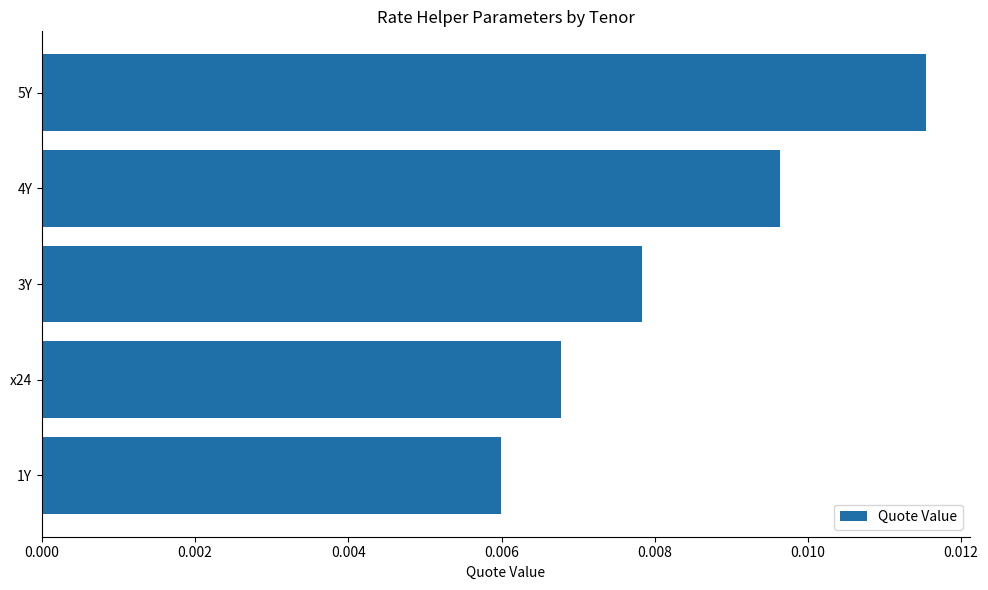

List the labels in order of value, smallest first.

1Y, x24, 3Y, 4Y, 5Y